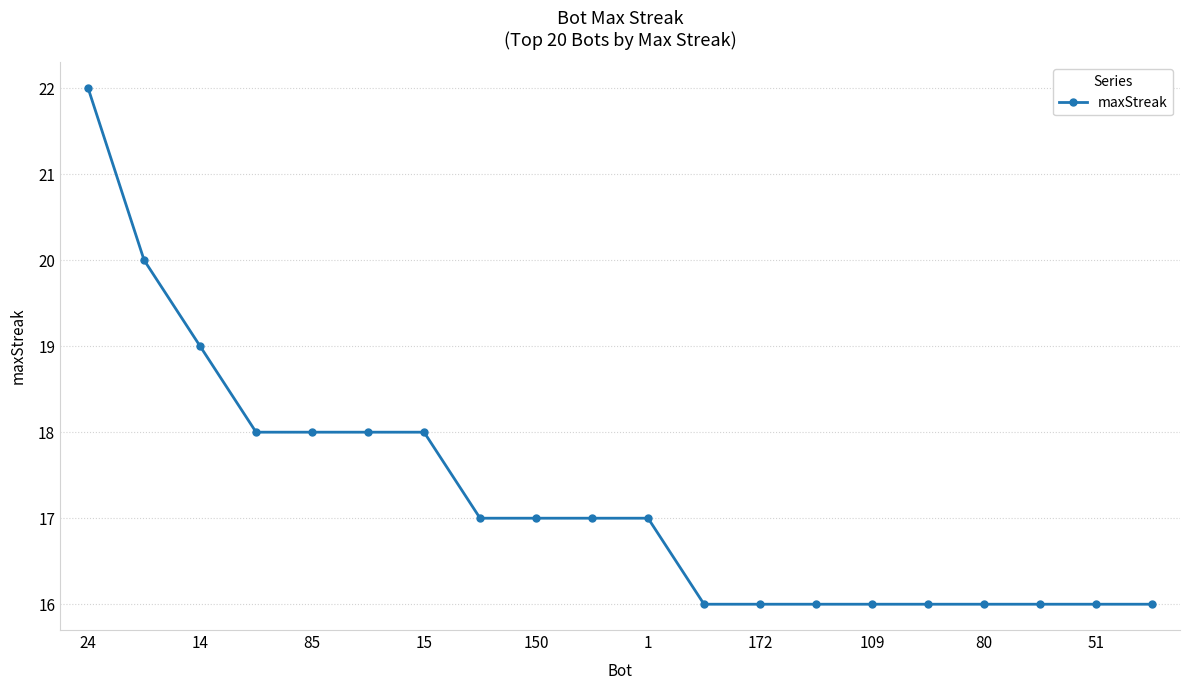

Reading right to left, transcribe all the data shown in this chart.

16	16	16	16	16	16	16	16	16	17	17	17	17	18	18	18	18	19	20	22